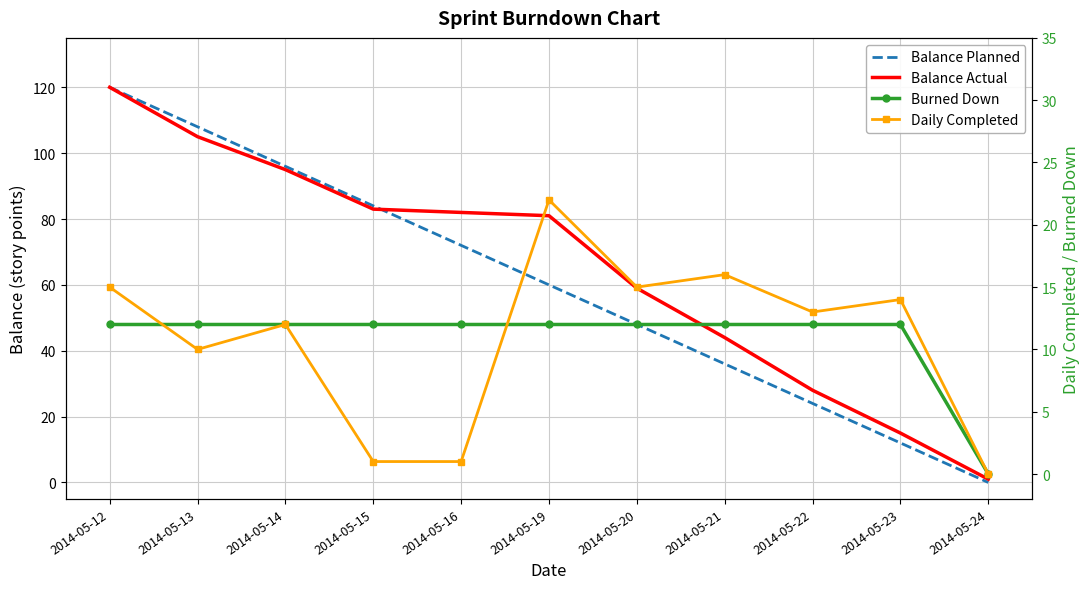

Which category has the highest value in the Burned Down series?

2014-05-12